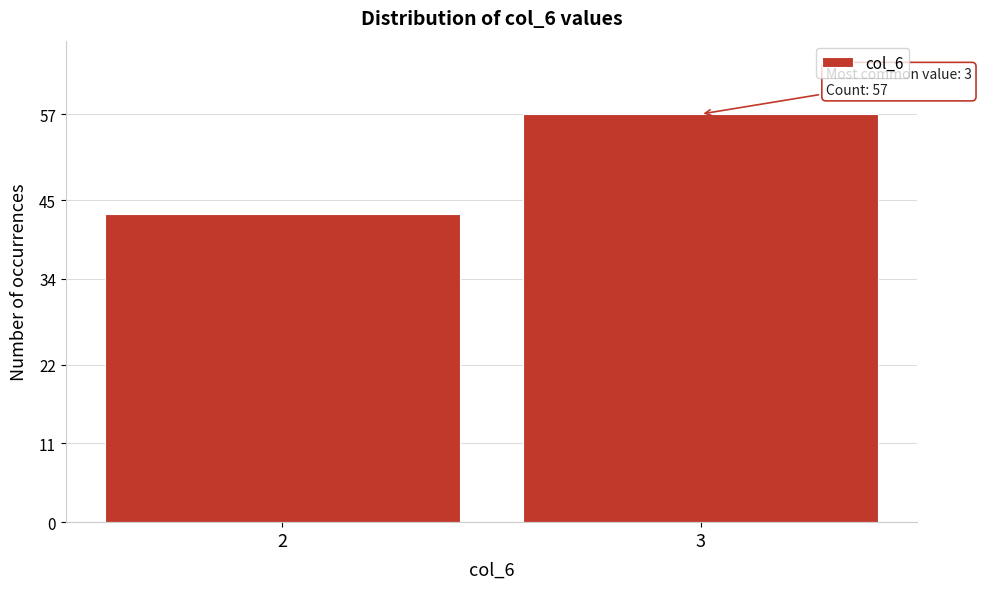

Reading right to left, transcribe all the data shown in this chart.

57	43